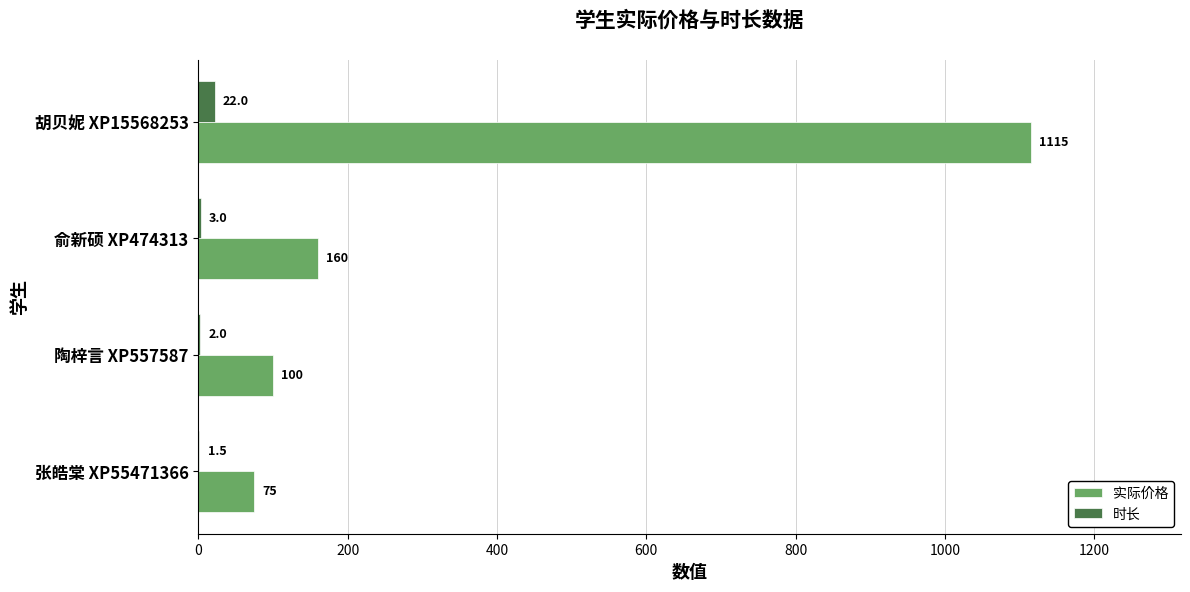

Which series changed the most between 胡贝妮 XP15568253 and 陶梓言 XP557587?

实际价格